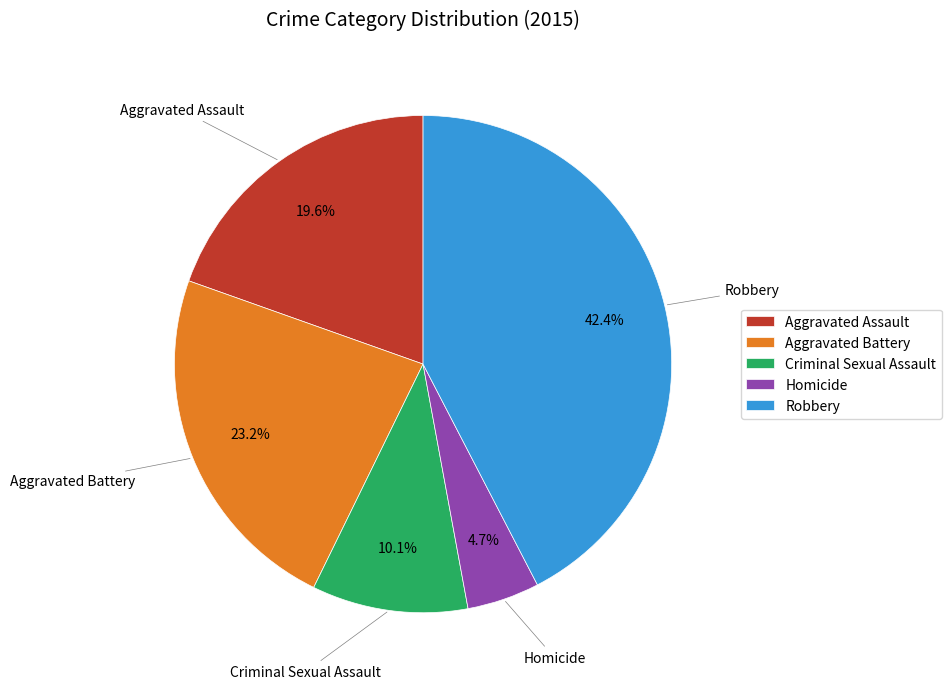

Is it true that Criminal Sexual Assault is 10% of the pie?

True